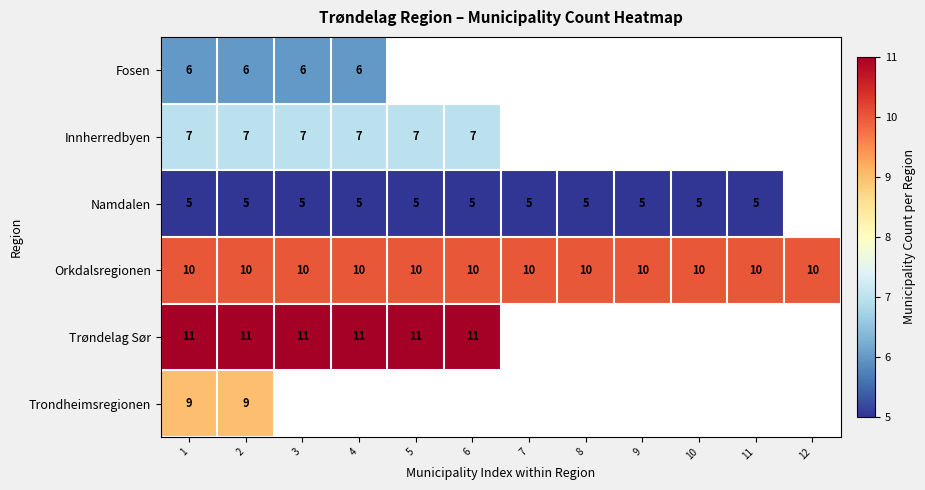

What is the maximum value shown in the chart?

11.0